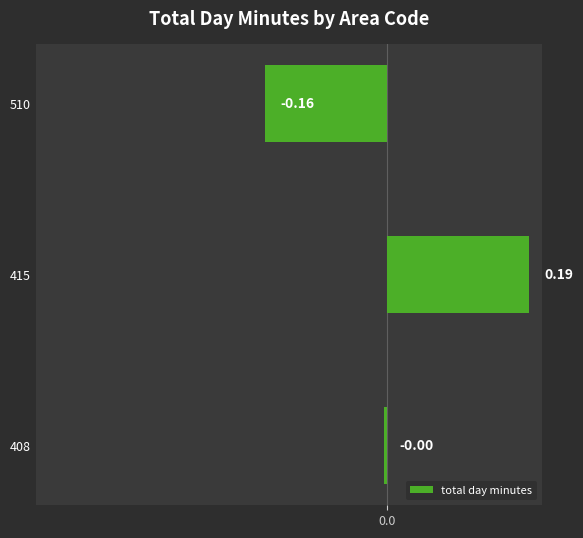

Count the number of data series in this chart.

1